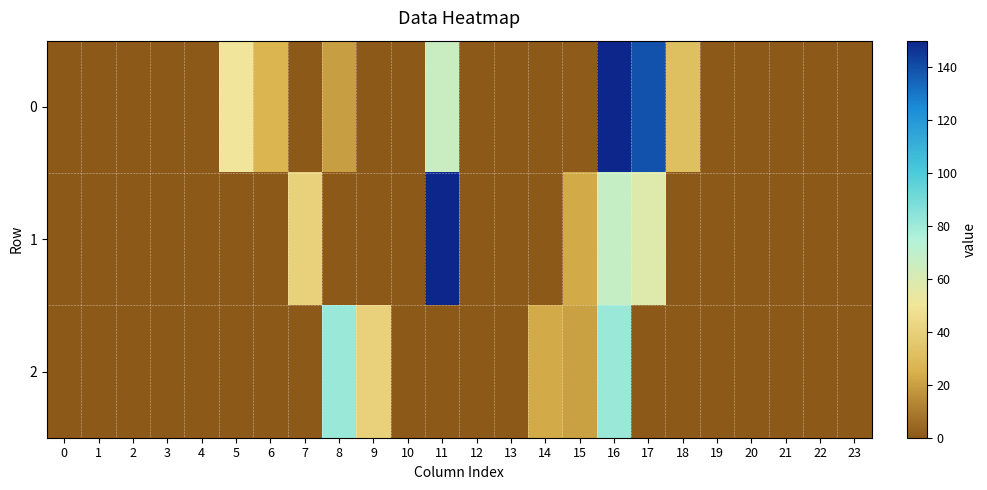

Reading right to left, list all the values displayed in this chart.

0: 23=0.0	22=0.0	21=0.0	20=0.0	19=0.0	18=32.0	17=139.0	16=150.0	15=0.7	14=0.0	13=0.0	12=0.0	11=65.7	10=0.0	9=0.0	8=19.5	7=0.0	6=26.5	5=50.7	4=0.0	3=0.0	2=0.0	1=0.0	0=0.0
1: 23=0.0	22=0.0	21=0.0	20=0.0	19=0.0	18=0.0	17=58.0	16=67.2	15=23.0	14=0.0	13=0.0	12=0.0	11=150.0	10=0.0	9=0.0	8=0.0	7=40.0	6=0.0	5=0.0	4=0.0	3=0.0	2=0.0	1=0.0	0=0.0
2: 23=0.0	22=0.0	21=0.0	20=0.0	19=0.0	18=0.0	17=0.0	16=81.0	15=20.0	14=23.4	13=0.0	12=0.0	11=0.0	10=0.0	9=40.0	8=81.0	7=0.0	6=0.0	5=0.0	4=0.0	3=0.0	2=0.0	1=0.0	0=0.0